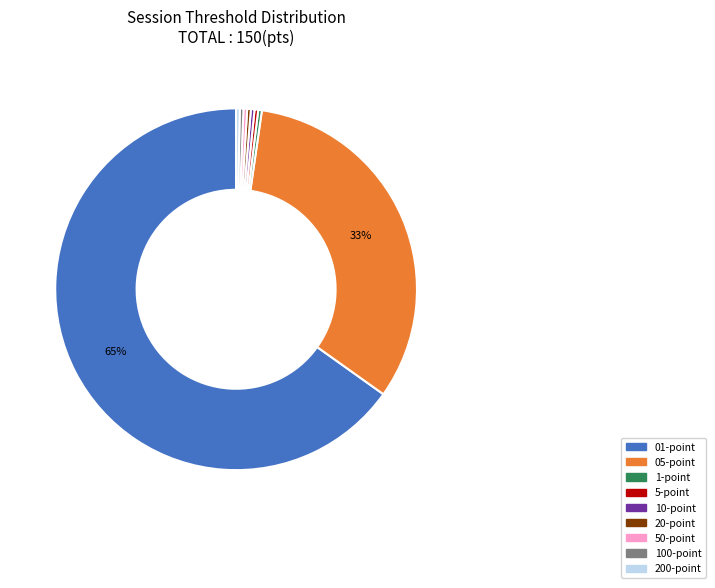

To the nearest percent, what is the average slice percentage?

11%